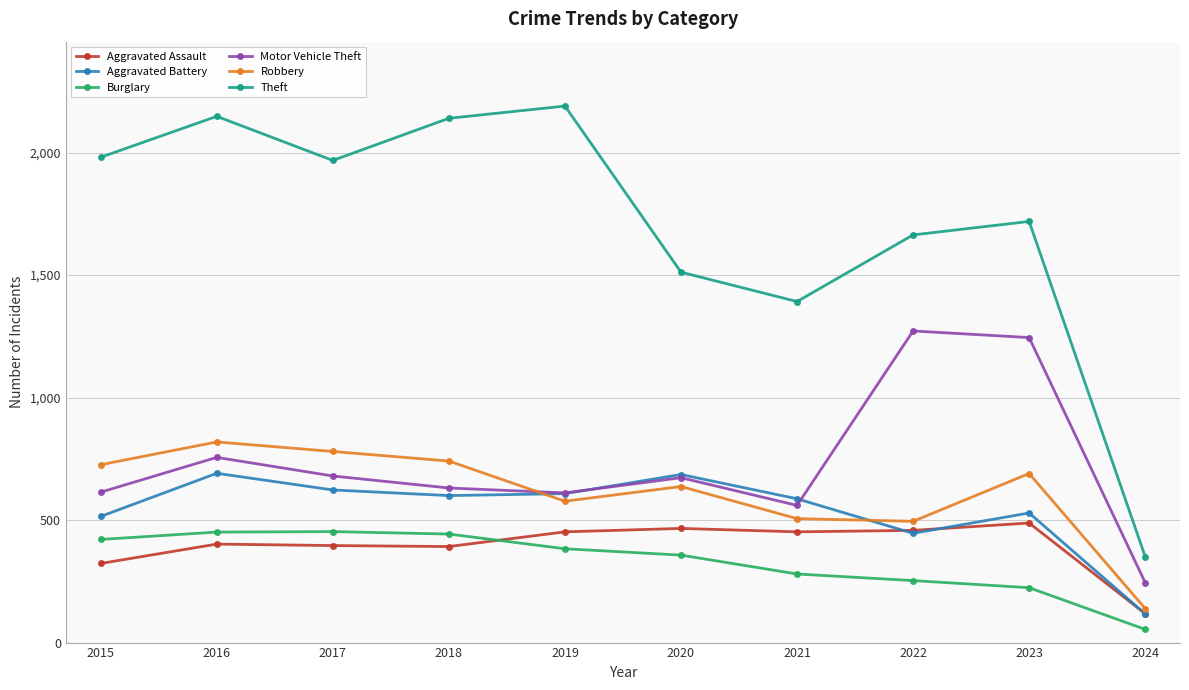

What is the spread (max minus min) of values at 2023?

1495